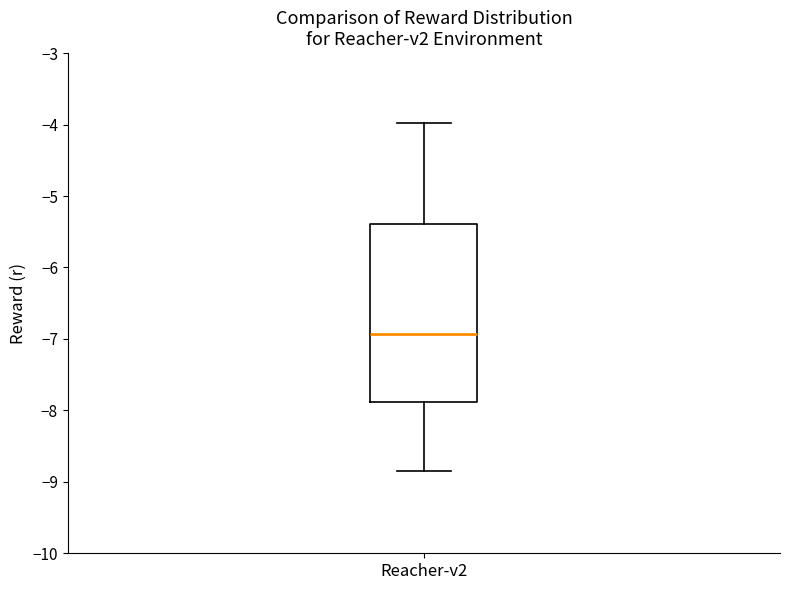

Read this box plot against the y-axis: the position of the median line, the range covered by the box, and the ends of both whiskers. The values are not printed on the chart, so give them approximately, as read against the axis.

median -6.9, box -7.9 to -5.4, whiskers -8.8 to -4.0